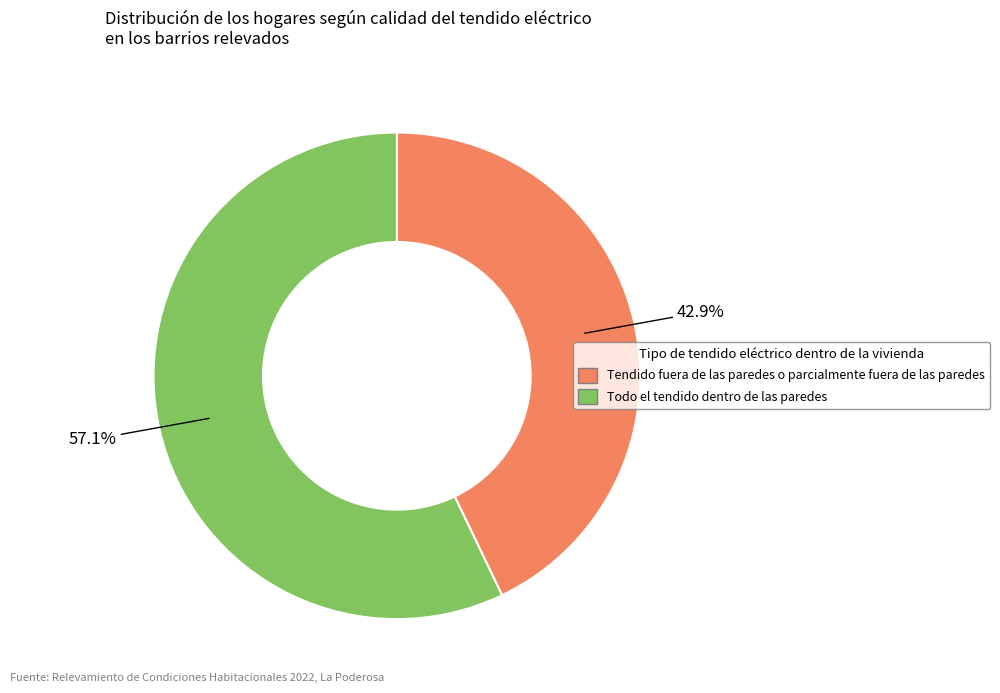

Which category has the biggest portion of the pie?

Todo el tendido dentro de las paredes